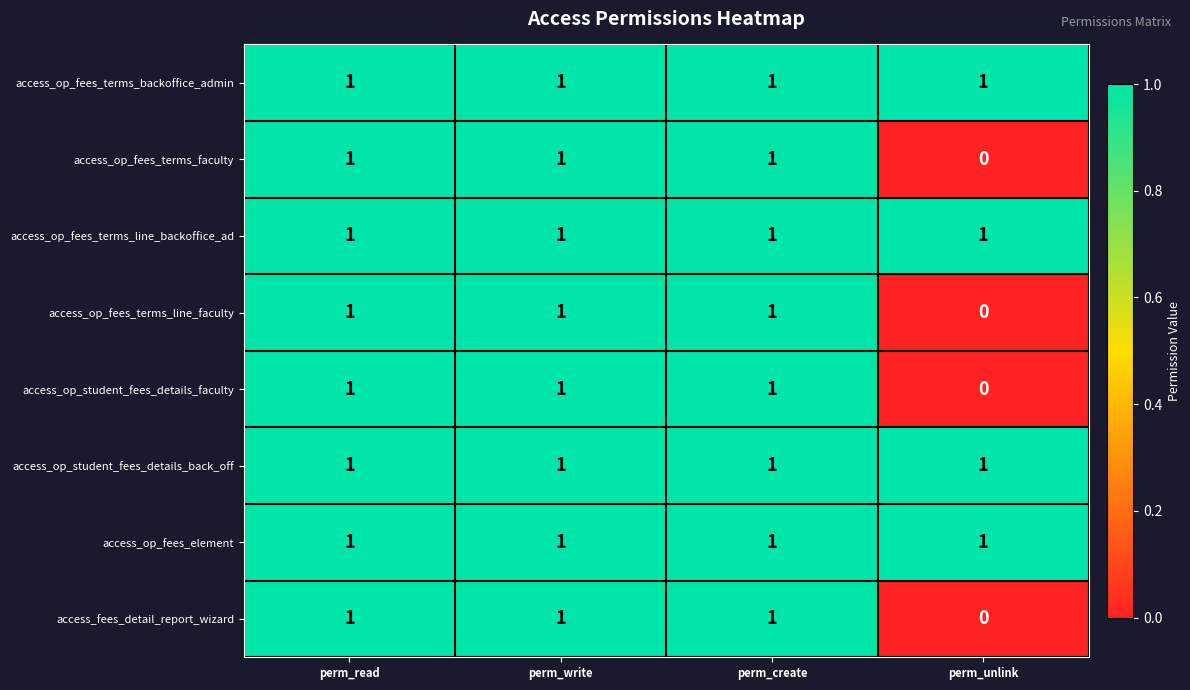

At which label is access_op_fees_terms_faculty closest to 0?

perm_unlink